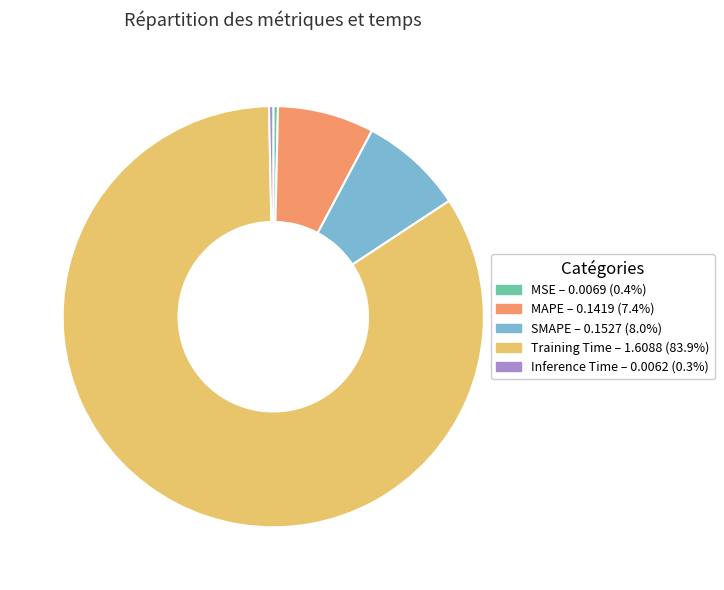

Which category has the biggest portion of the pie?

Training Time